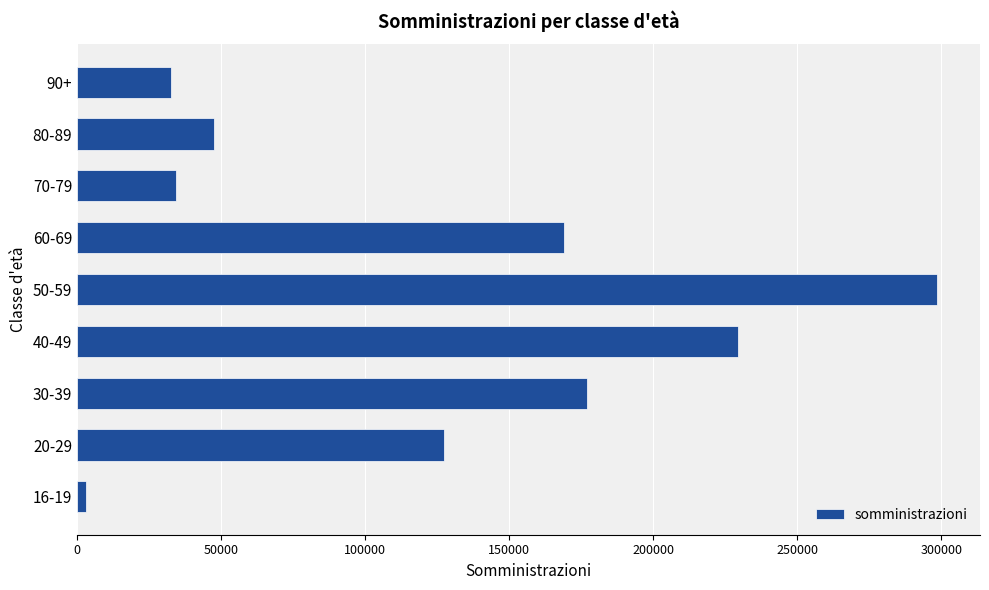

The value at 80-89 is 47474. True or false?

True